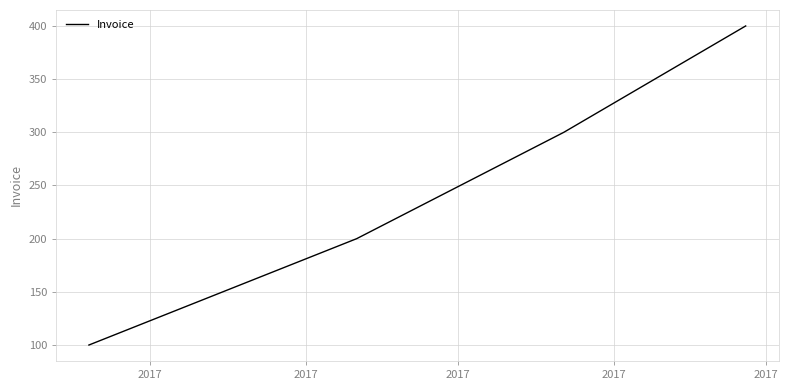

What is the greatest value displayed?

400